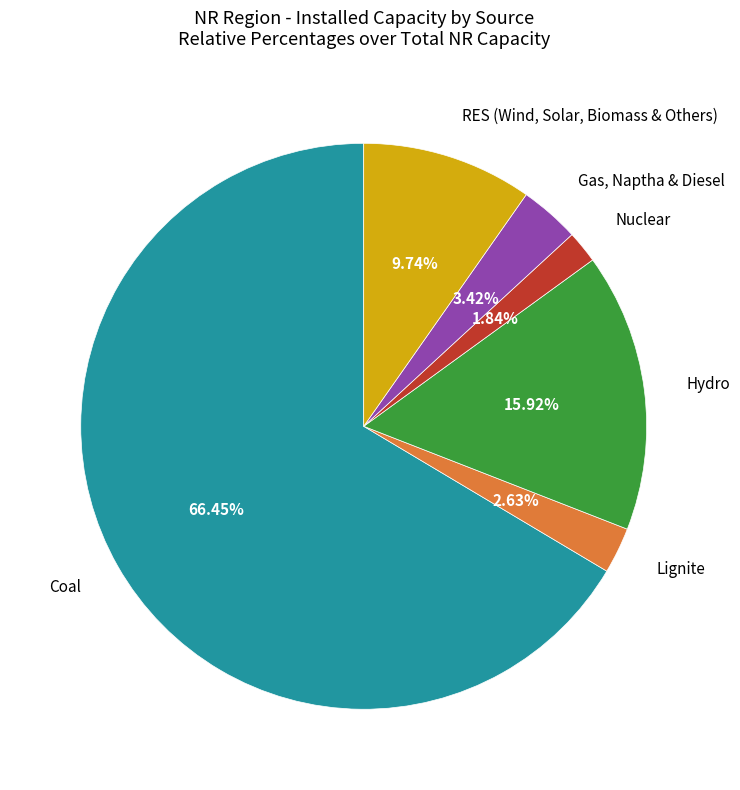

How many slices are in this pie chart?

6